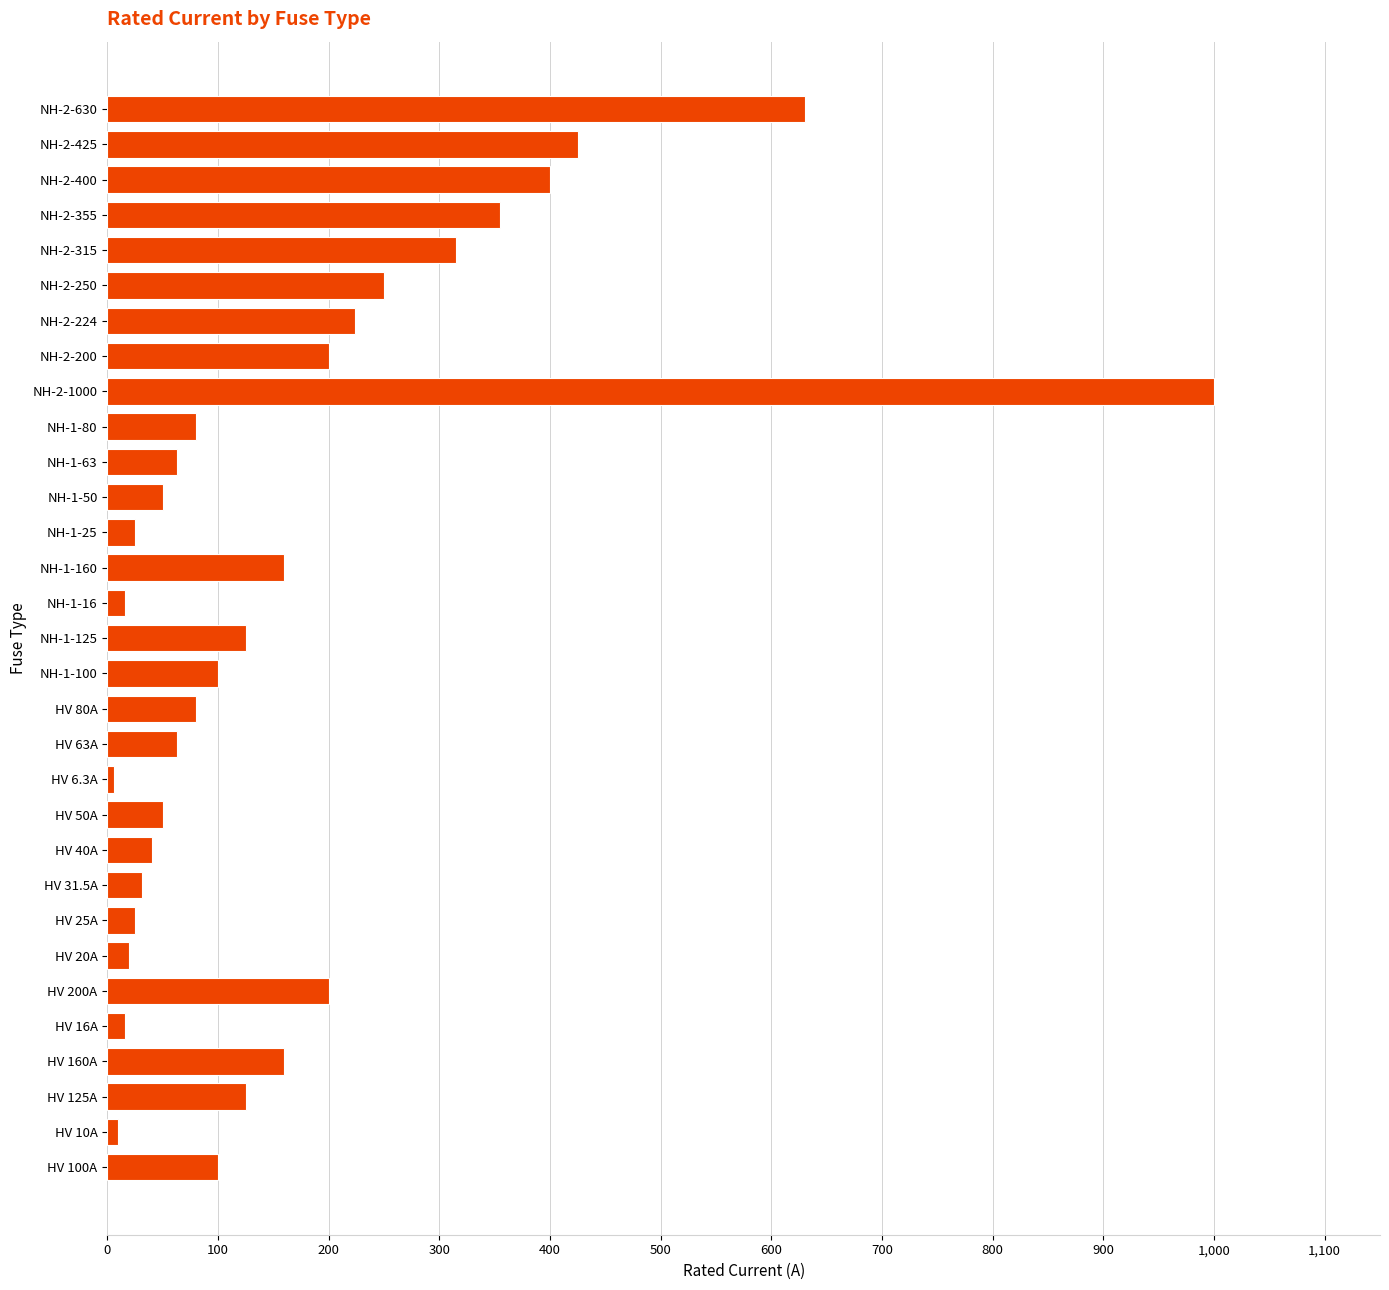

At which label is the value closest to 503?

NH-2-425